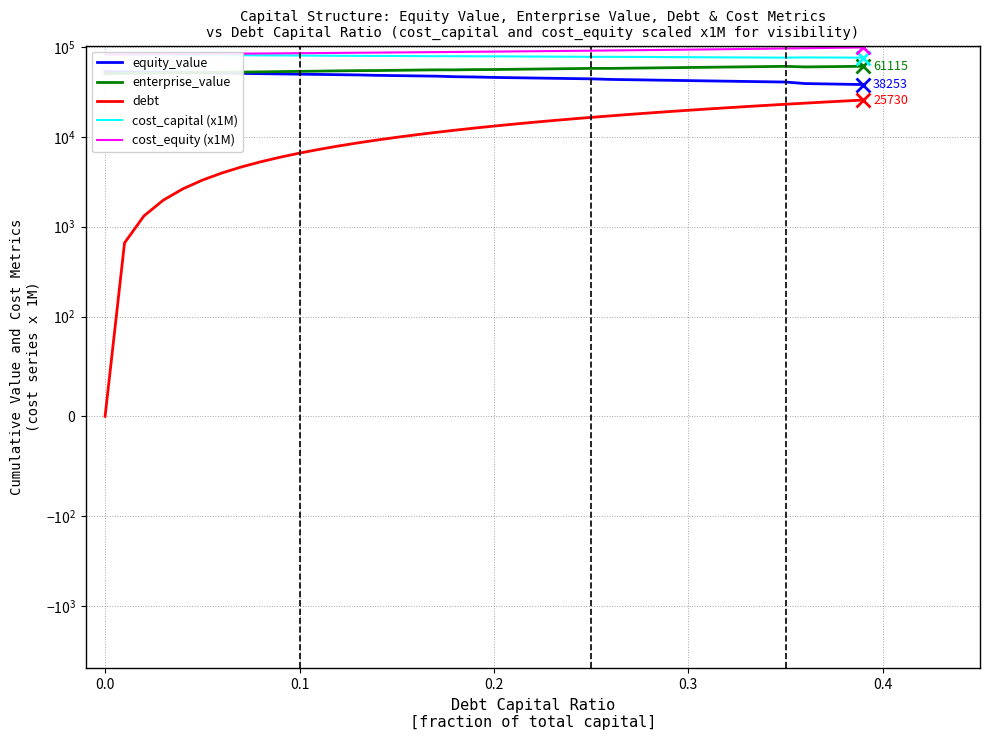

What is the difference between the second highest and second lowest values in the debt series?

24410.9